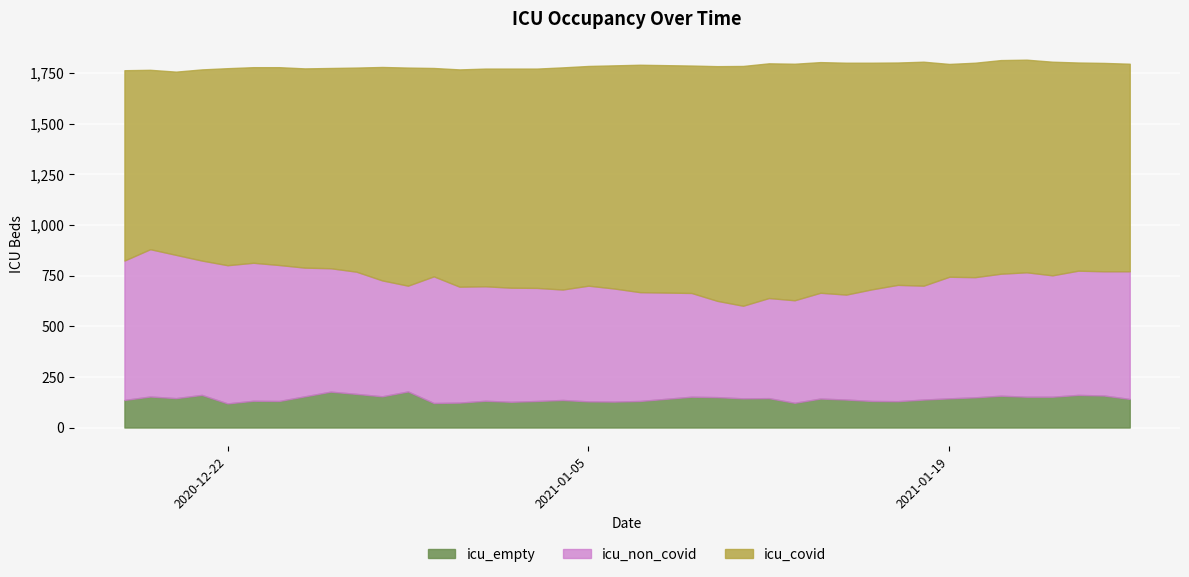

At which label is icu_covid closest to 1034?

2021-01-25